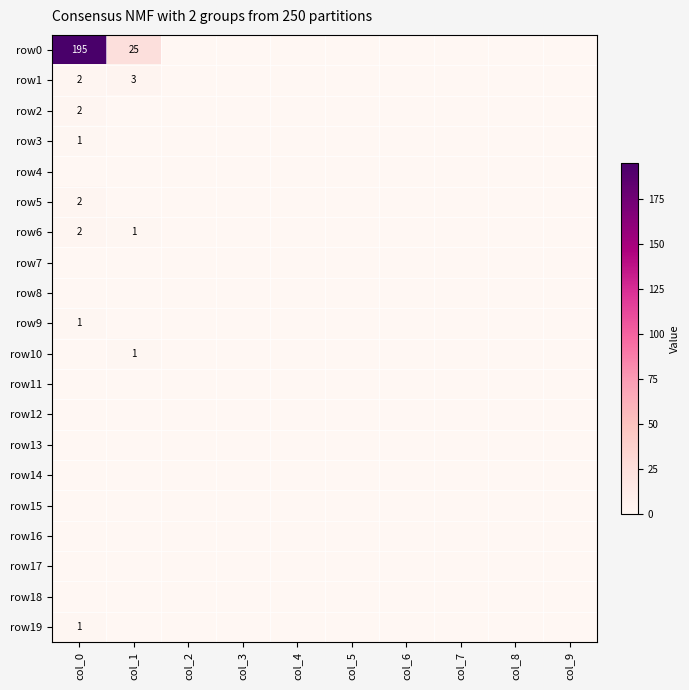

At which label does row3 reach its peak?

col_0